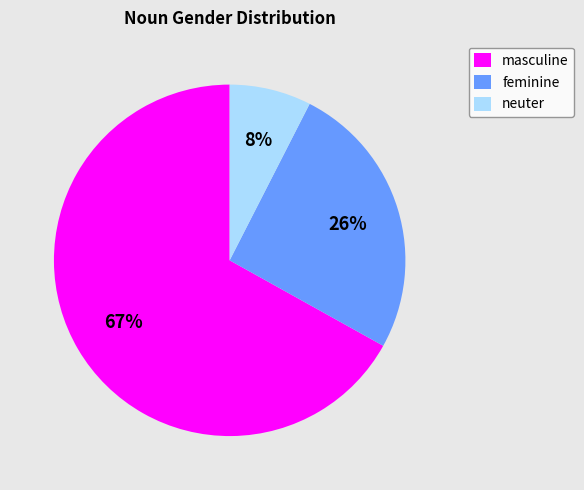

How many segments does this pie chart have?

3